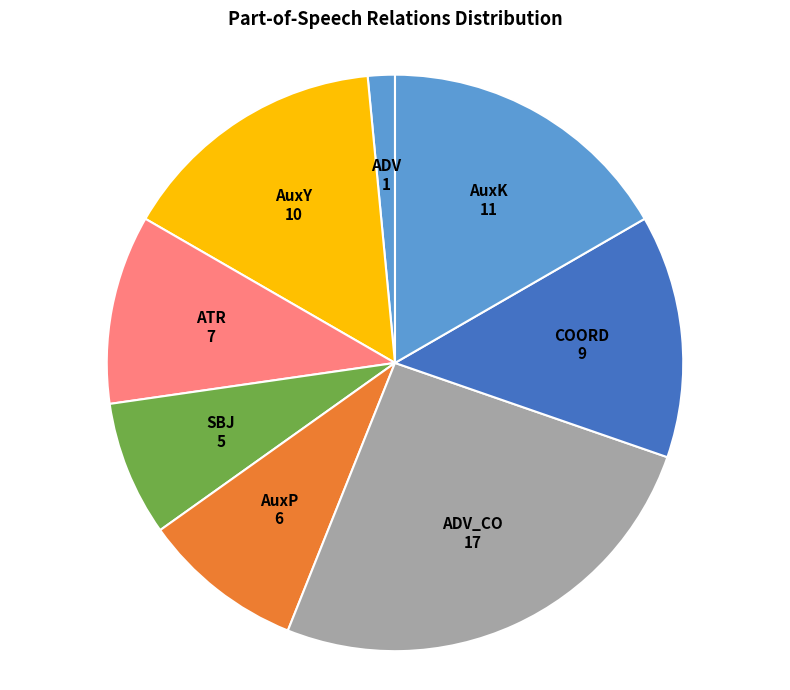

What is the largest slice in the pie chart?

ADV_CO